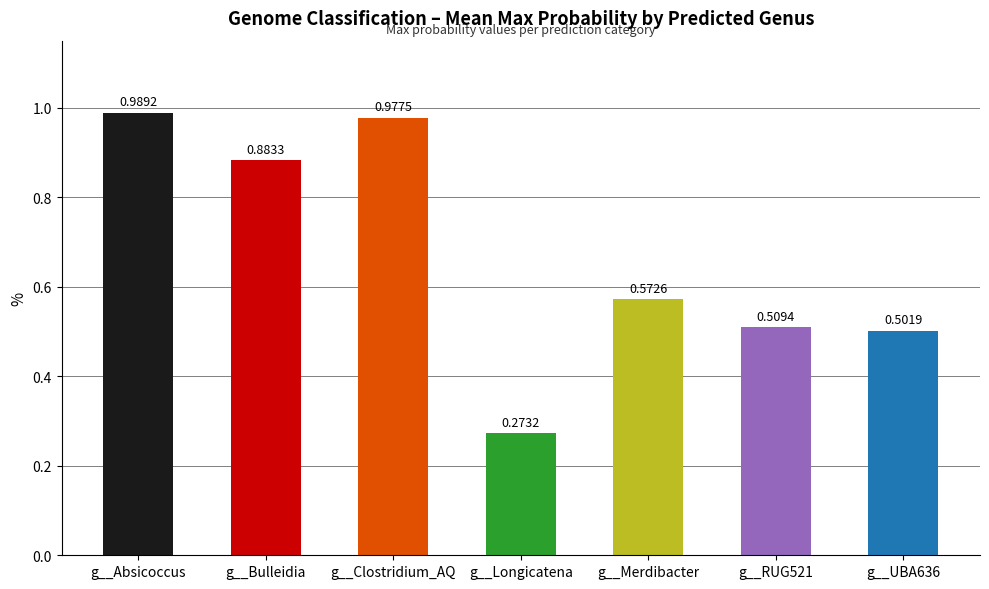

Which label corresponds to the largest value in the chart?

g__Absicoccus